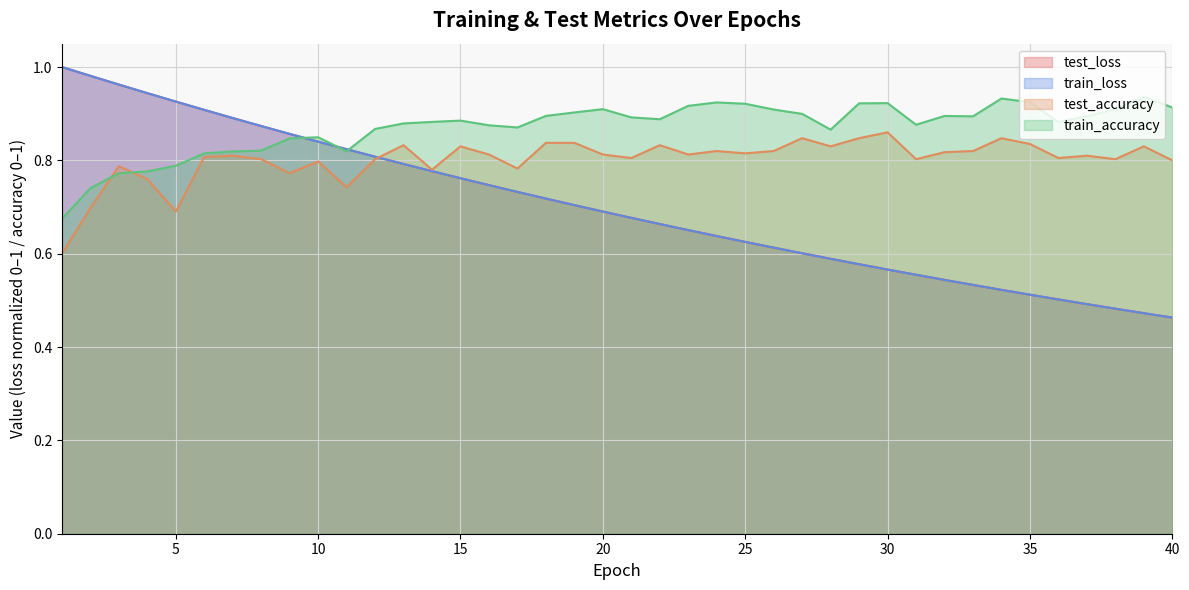

True or false: test_loss has a value of 0.4 at 18.

False